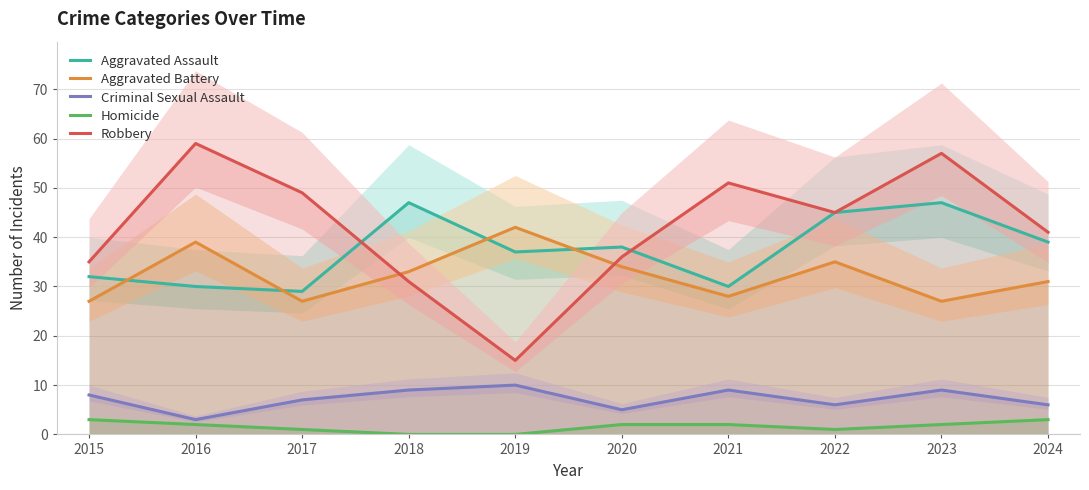

True or false: Homicide and Robbery intersect in this chart.

False